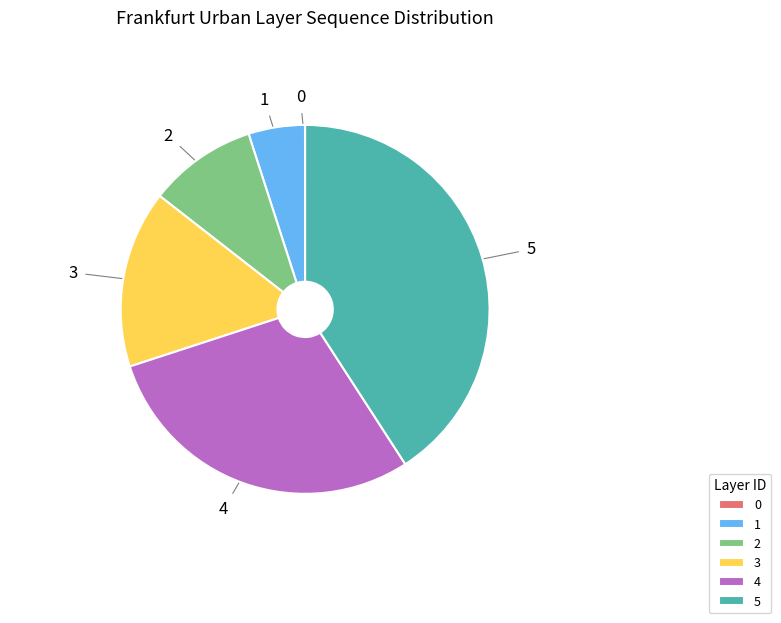

Is there any slice that represents more than half of the pie?

No